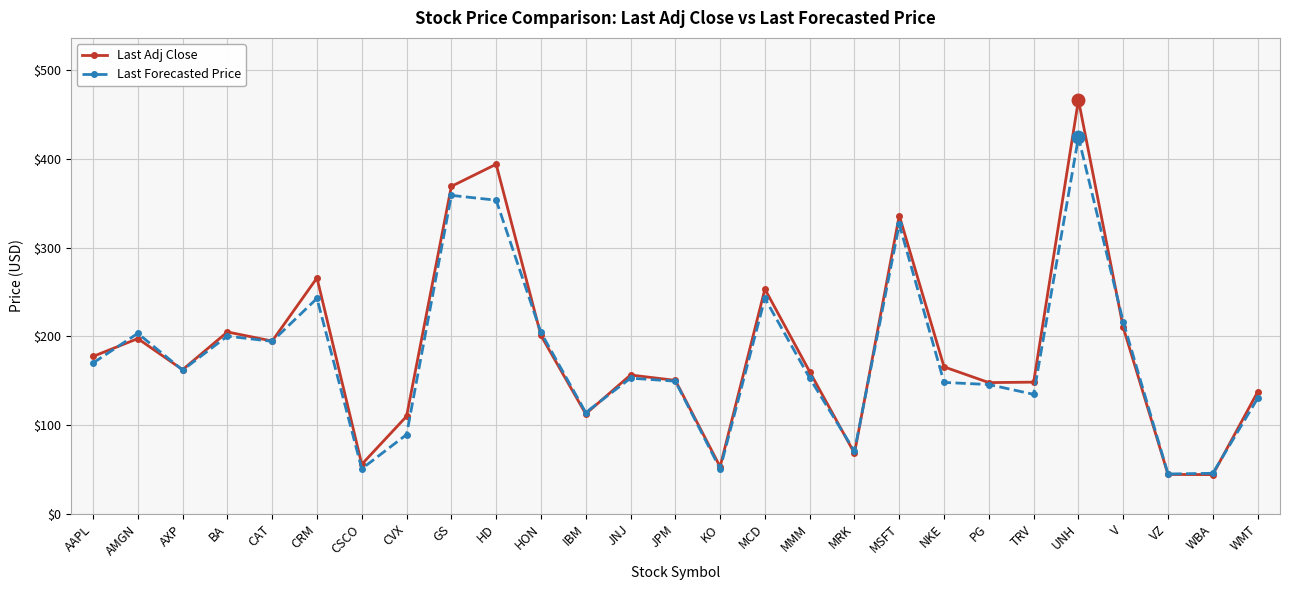

Which series changed the most between MCD and MSFT?

Last Forecasted Price